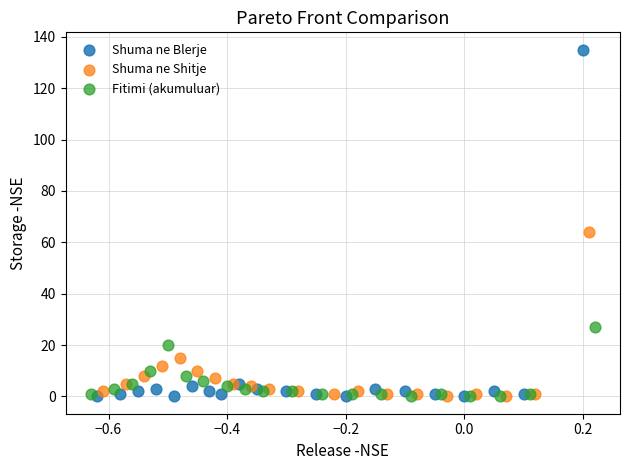

Which series contains the highest Y value?

Shuma ne Blerje